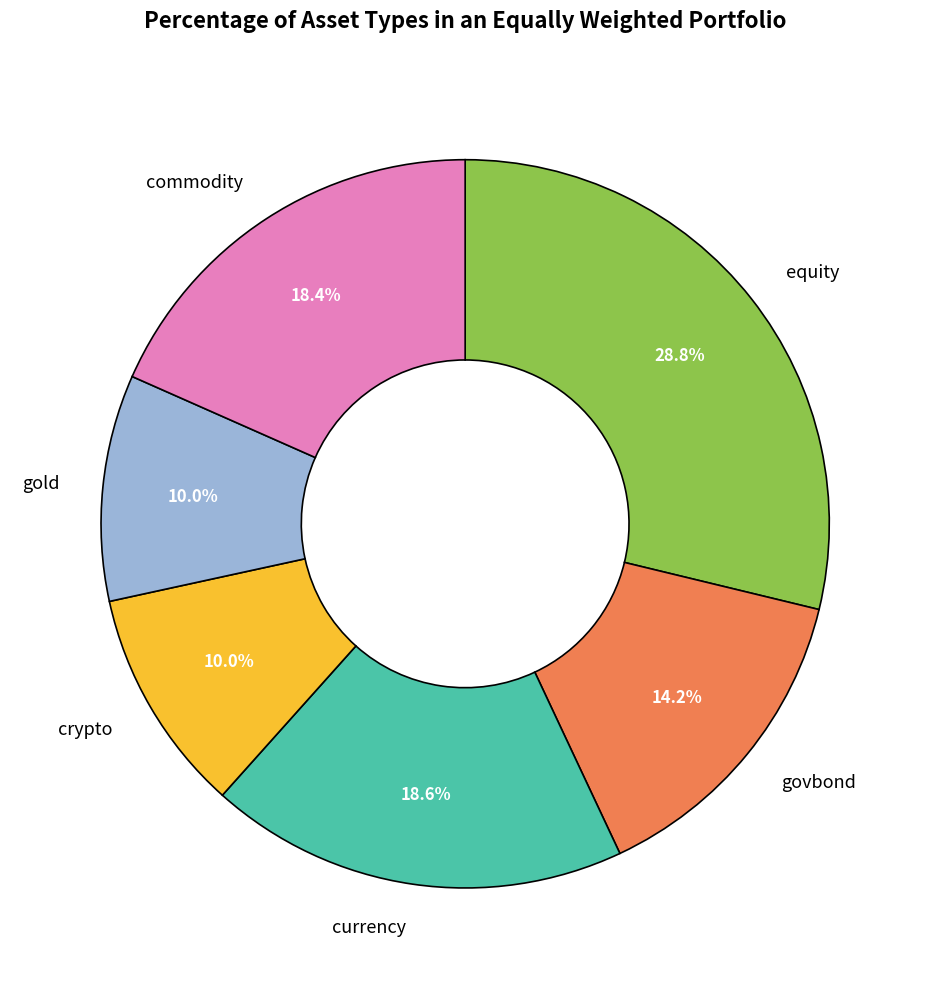

To the nearest percent, what is the average slice percentage?

17%